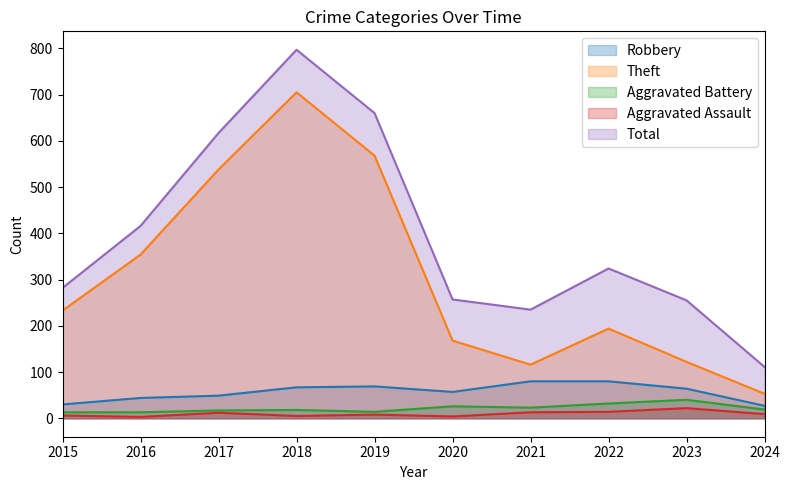

True or false: Theft and Robbery intersect in this chart.

False